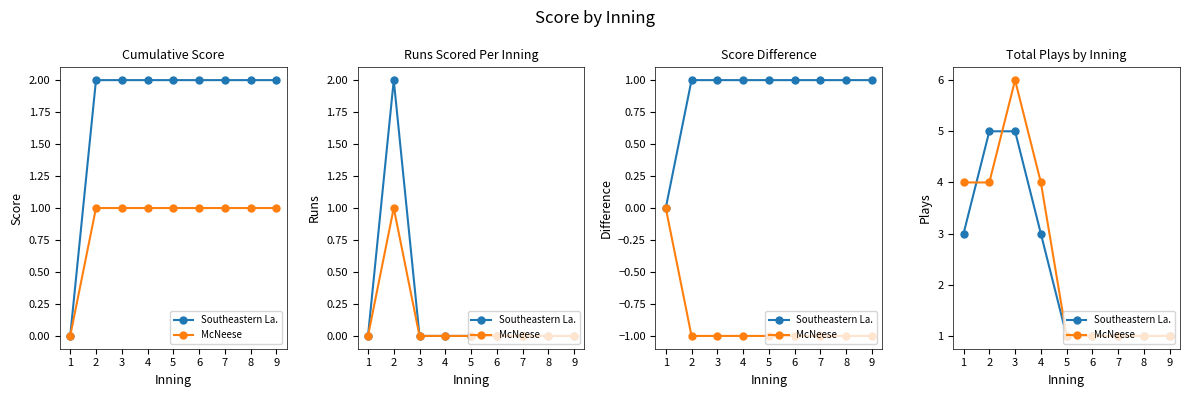

Which series has the largest total across all categories?

McNeese